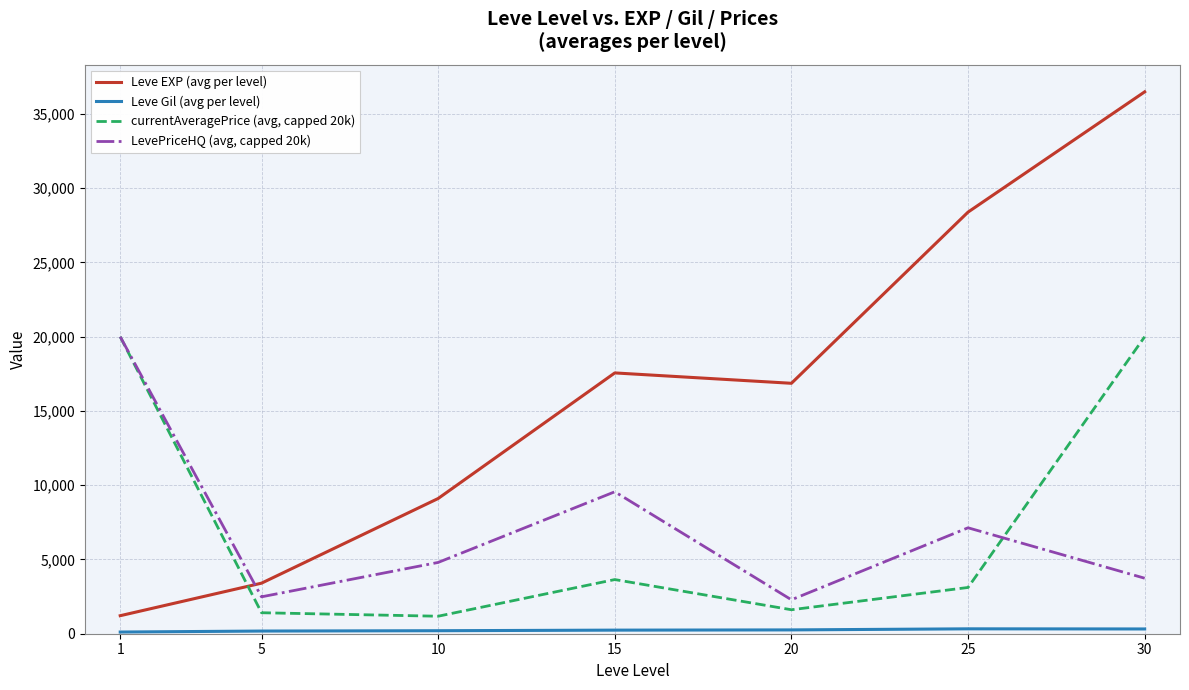

What is the difference between the maximum and minimum values in the Leve EXP (avg per level) series?

35279.2